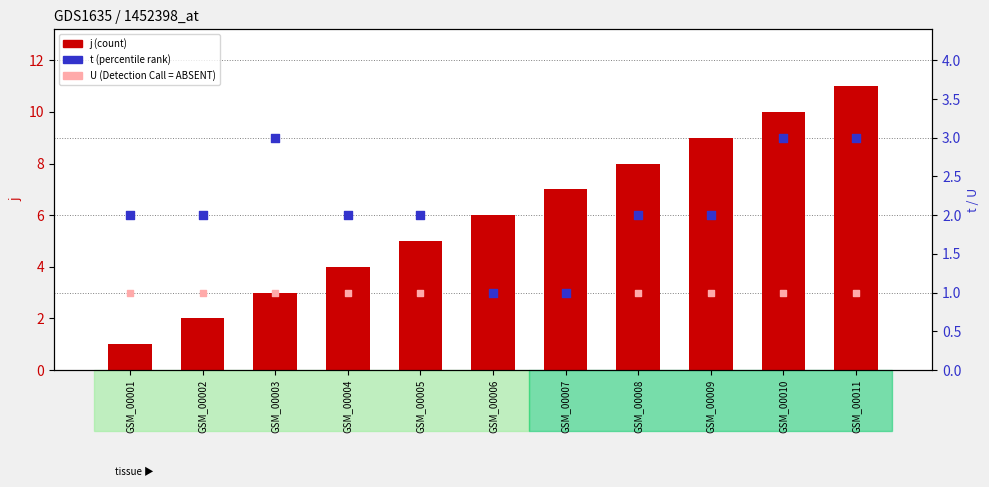

What is the total value across all series at GSM_00001?

4